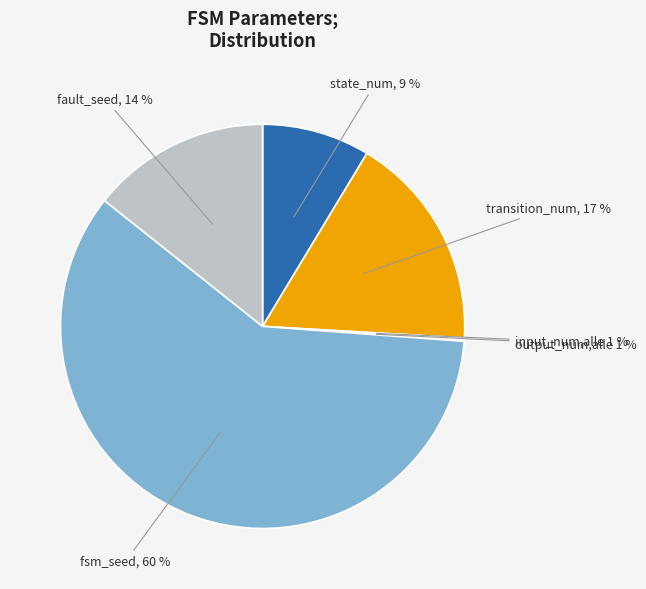

How many segments does this pie chart have?

6